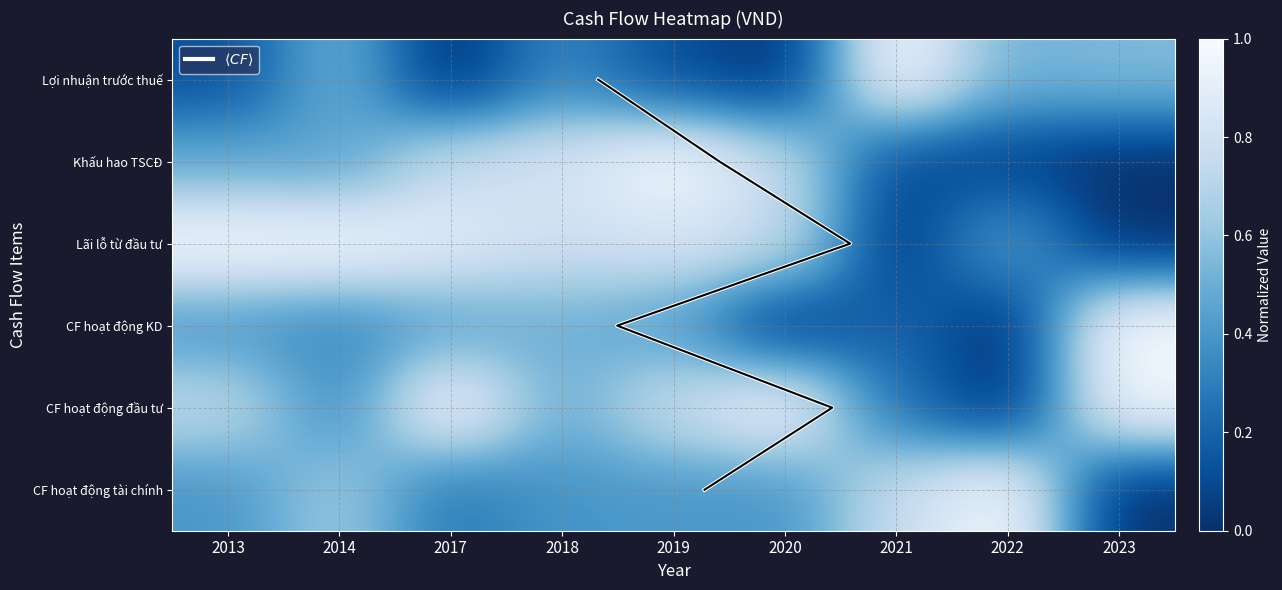

What is the difference between the maximum and second lowest values in the CF hoạt động tài chính series?

0.7